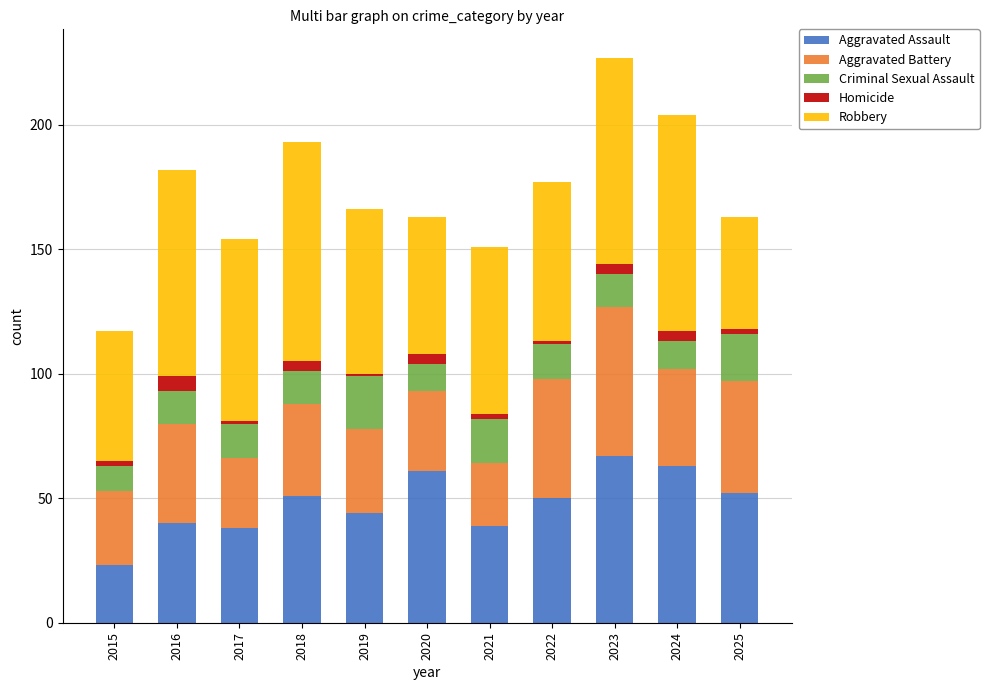

Which category has the lowest value in the Aggravated Assault series?

2015